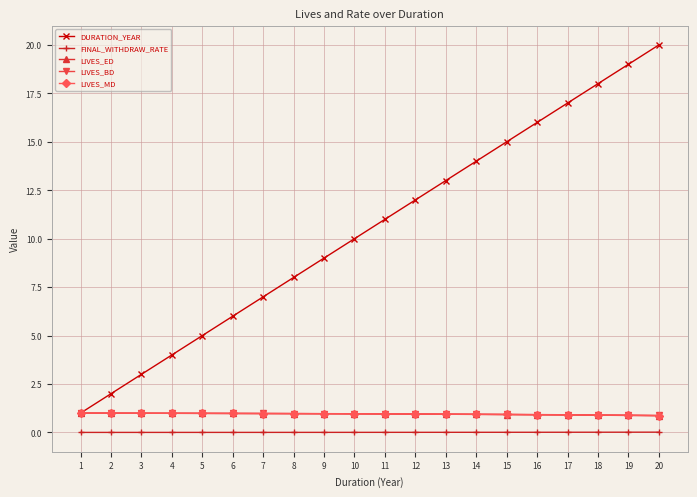

The value of LIVES_BD at 12 is 1.0. True or false?

True